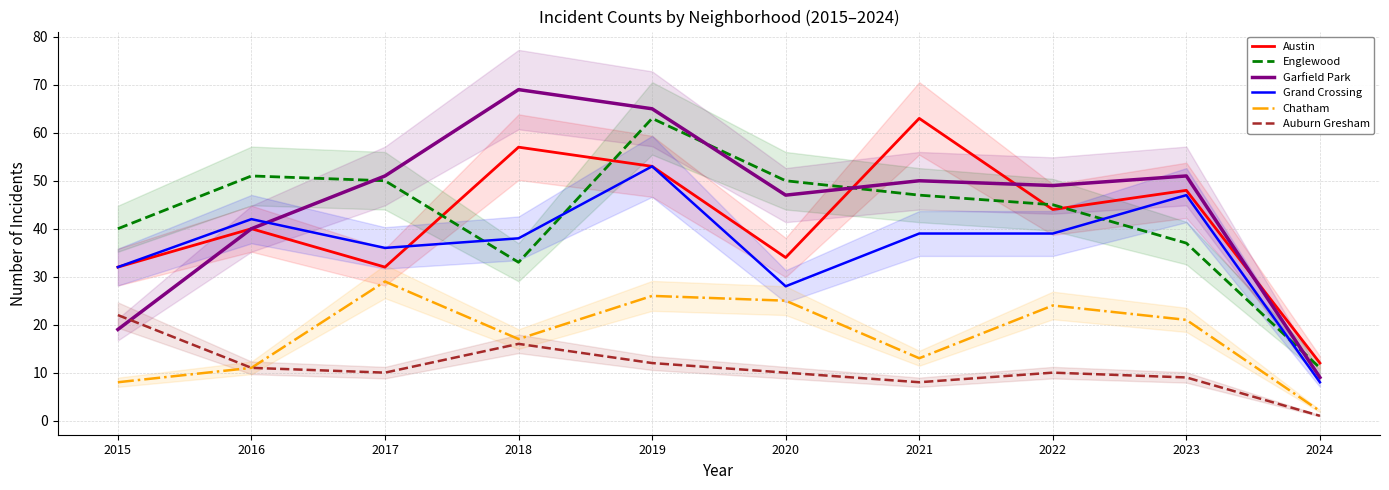

What is the sum of the Grand Crossing values at 2017 and 2022?

75